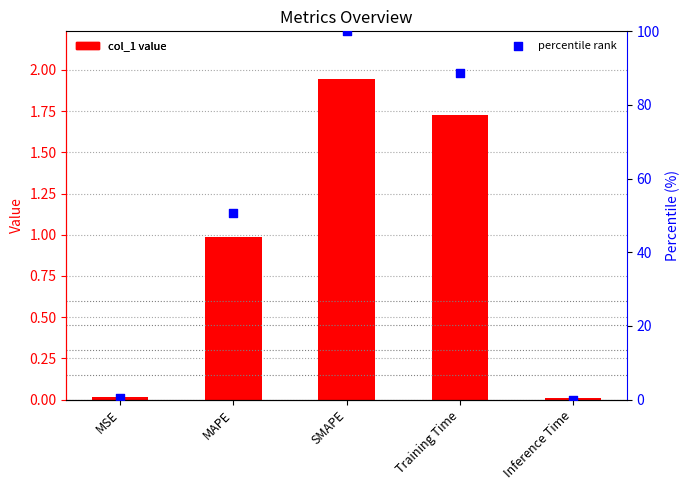

Which series has the widest spread of Y values?

percentile rank